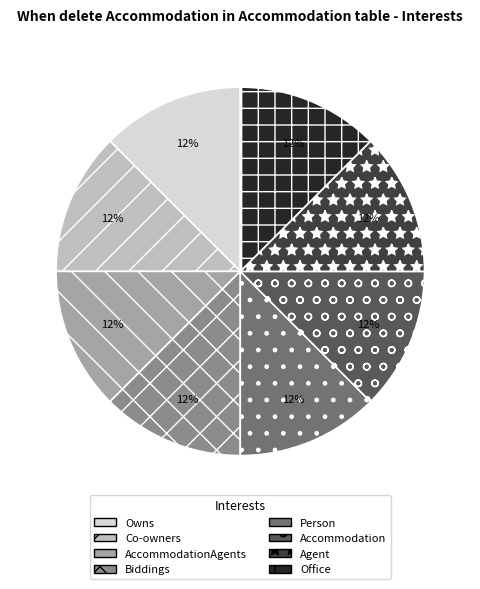

What is the ratio of the value at Co-owners to the value at Agent?

1.0